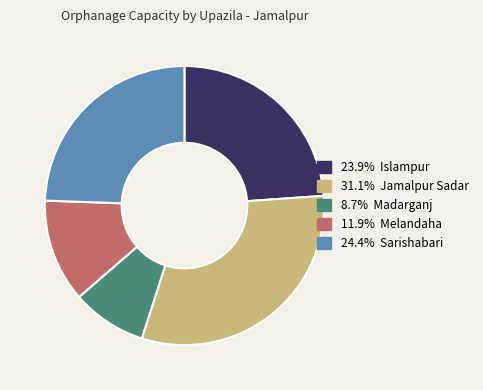

Is there a majority slice in this chart?

No